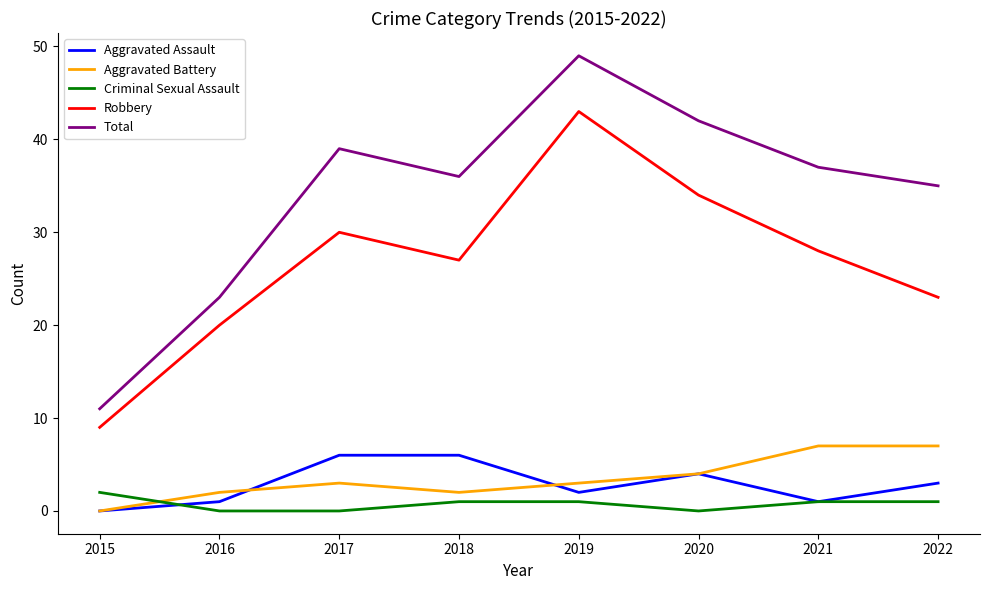

True or false: Total has a value of 12 at 2017.

False